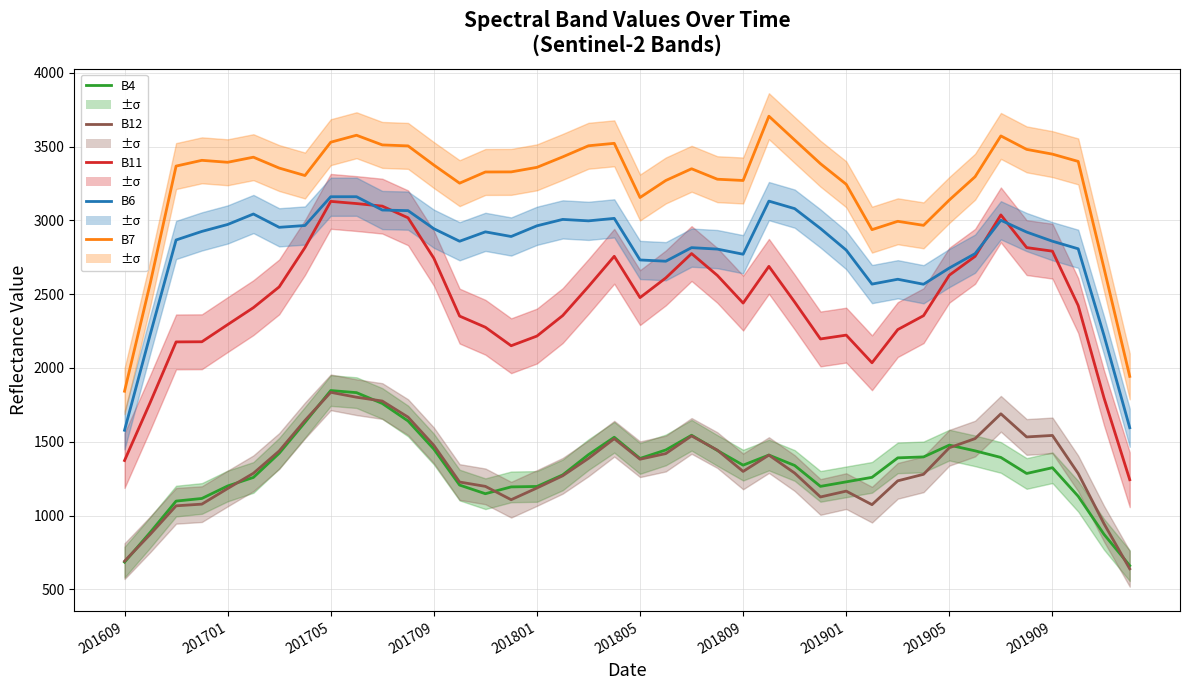

What is the sum of all B7 values?

129971.8